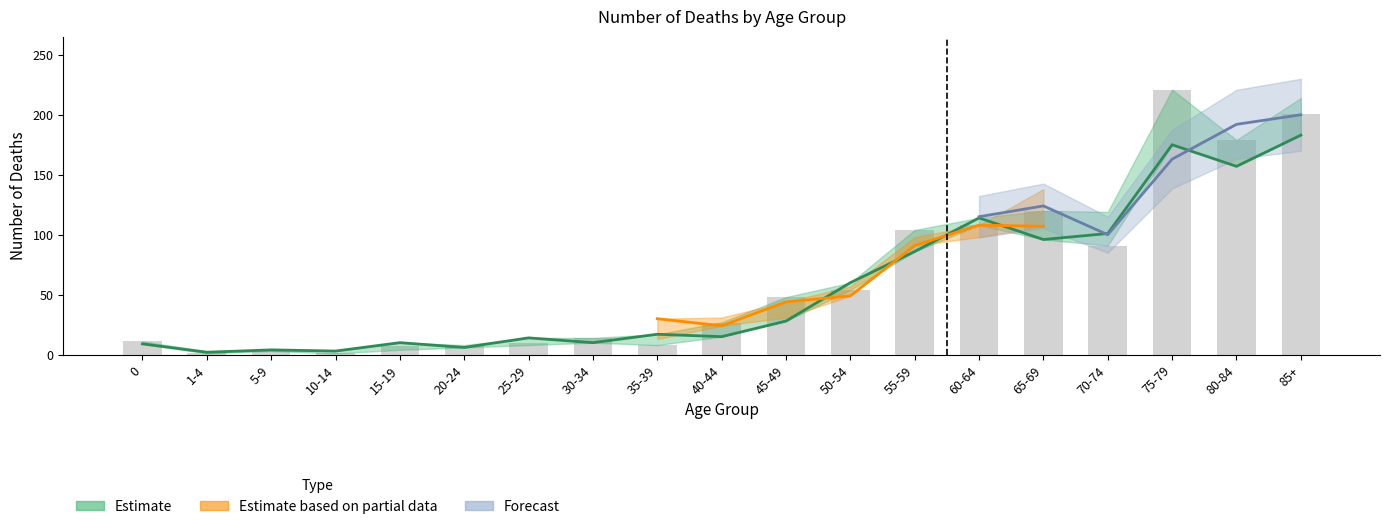

Which category has the lowest value across all series?

10-14